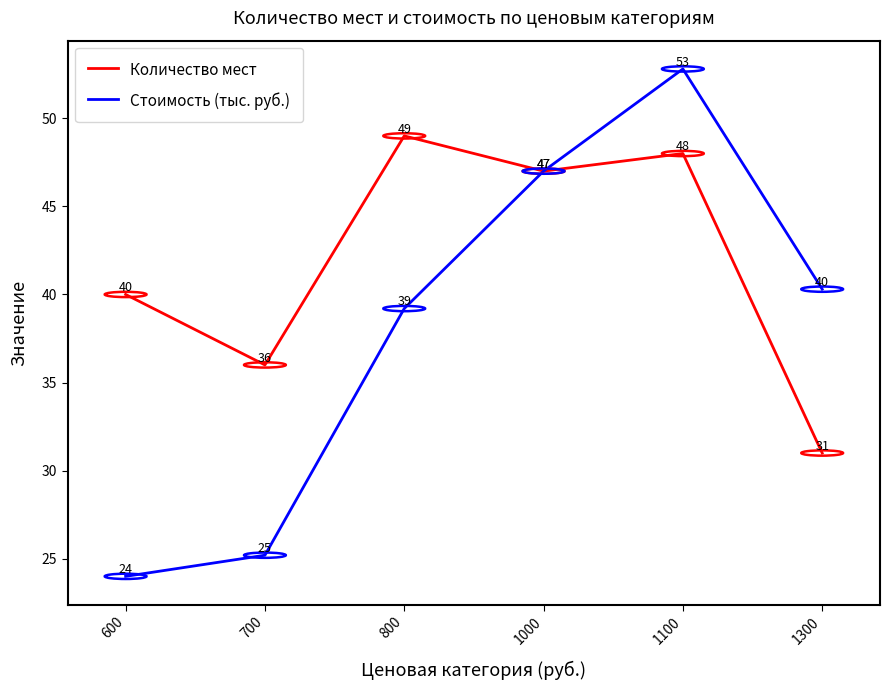

The value of Количество мест at 1100 is 18.4. True or false?

False